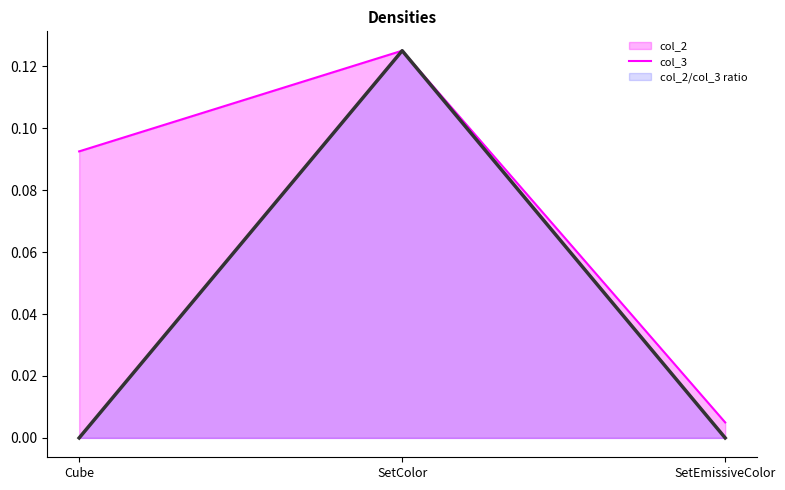

At how many categories does at least one series exceed 0?

3